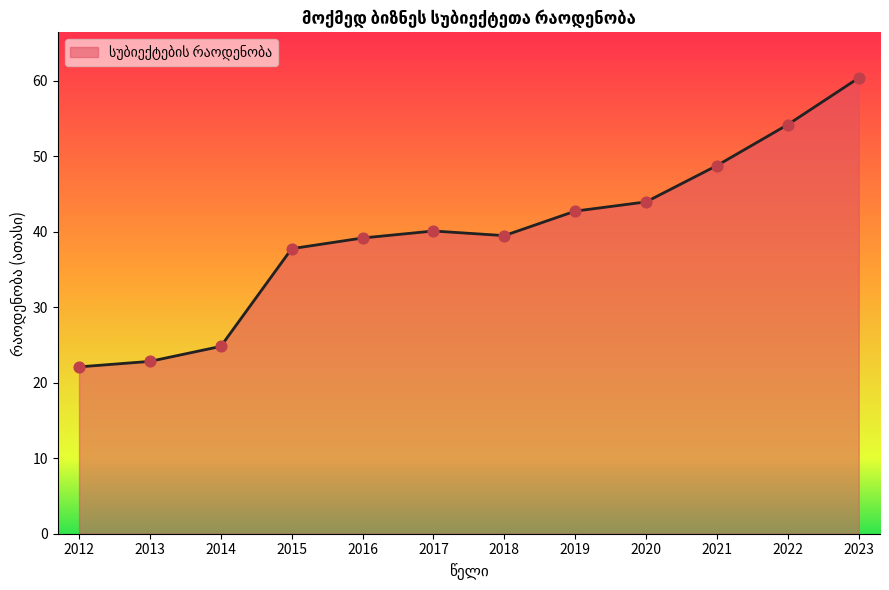

What is the ratio of the value at 2013 to the value at 2018?

0.6